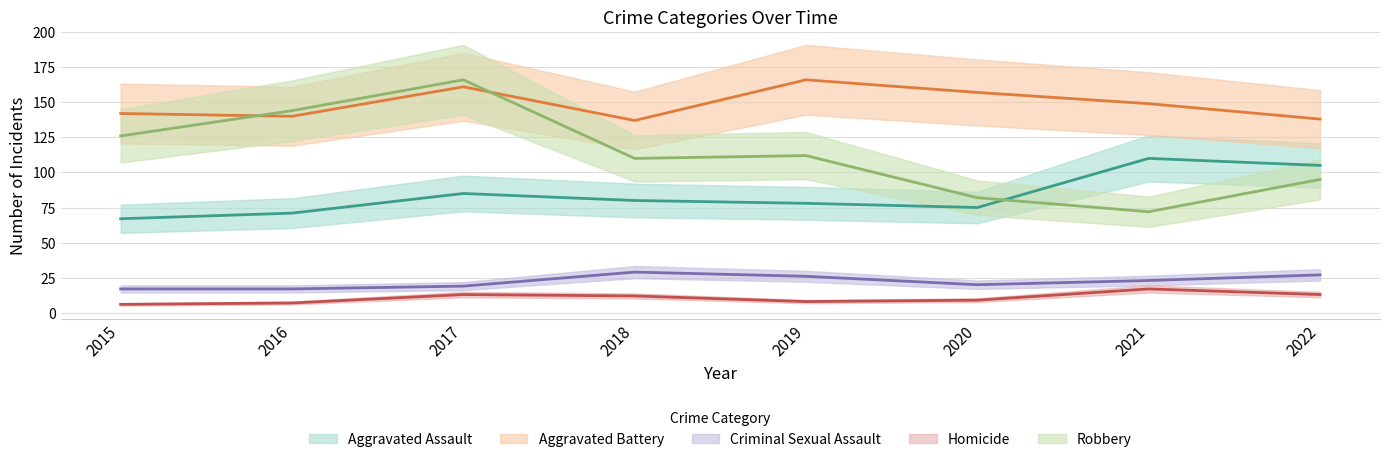

Which series has the largest total across all categories?

Aggravated Battery